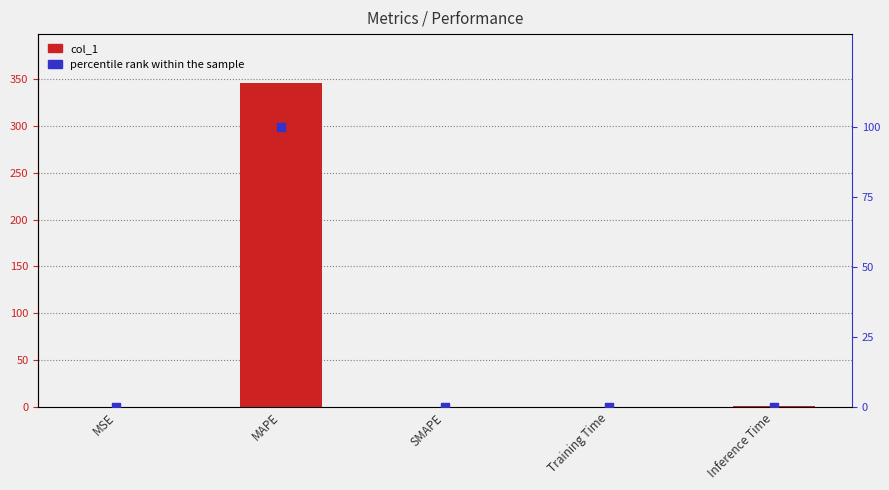

Which series has the widest spread of Y values?

col_1